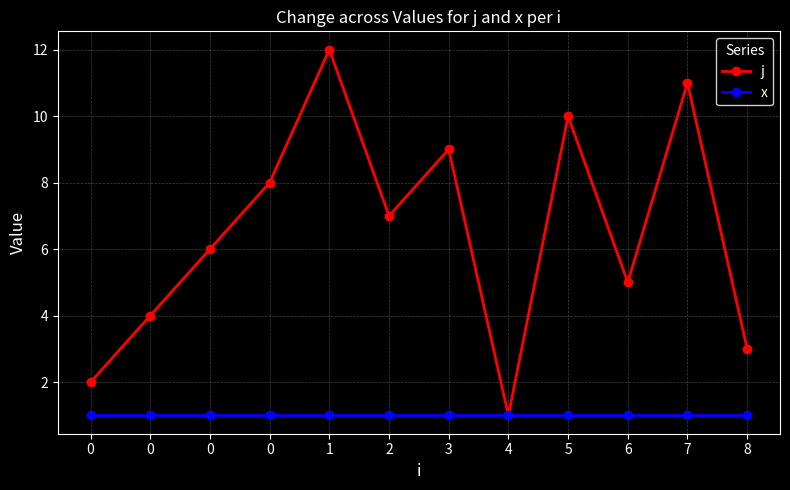

Reading left to right, transcribe all the data shown in this chart.

j: 0=2	0=4	0=6	0=8	1=12	2=7	3=9	4=1	5=10	6=5	7=11	8=3
x: 0=1	0=1	0=1	0=1	1=1	2=1	3=1	4=1	5=1	6=1	7=1	8=1